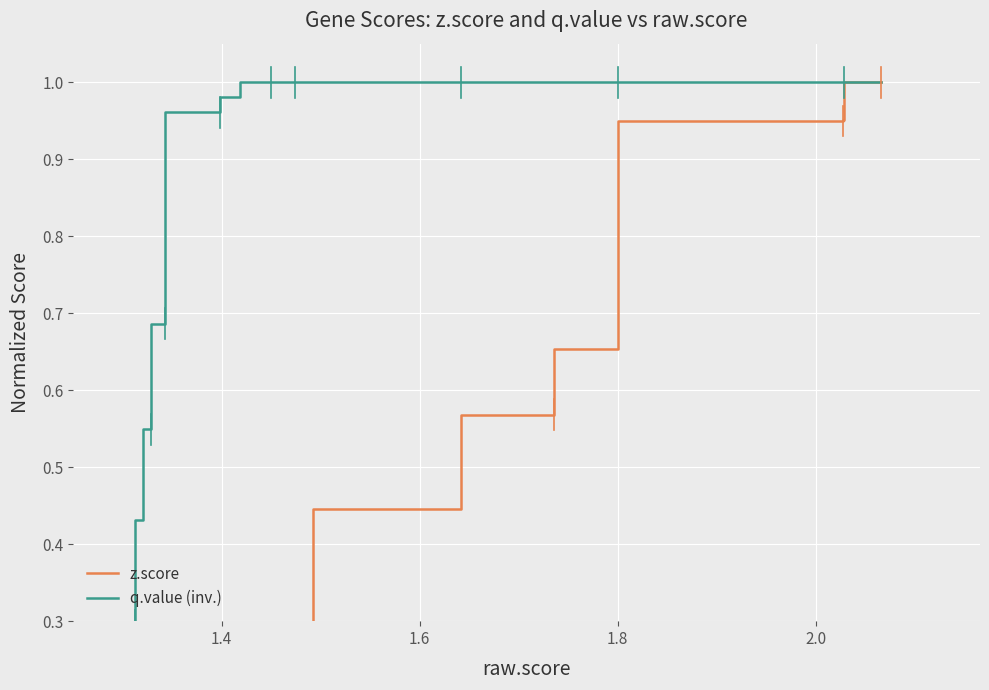

Which series has the widest spread of values?

z.score